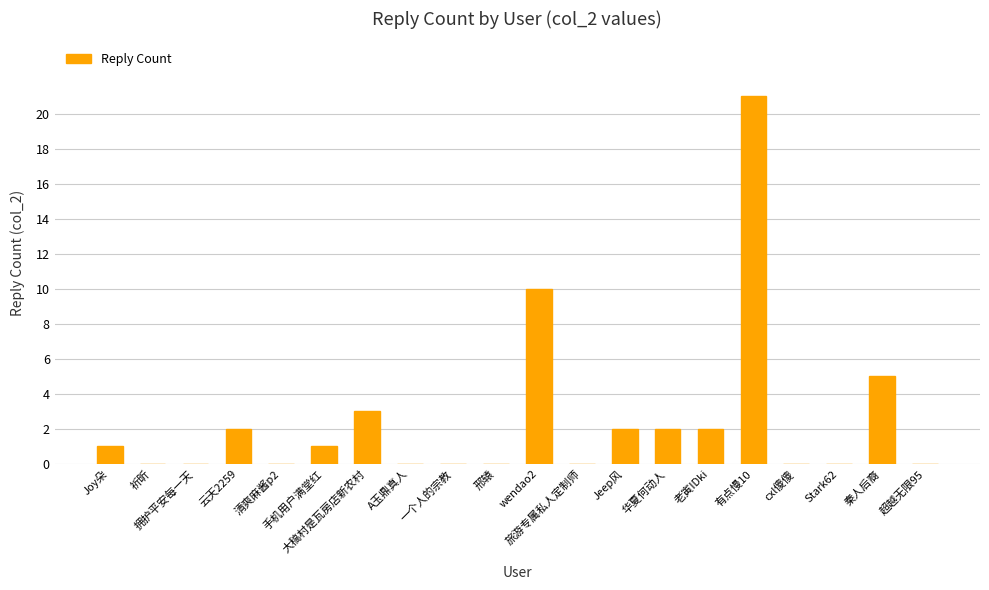

At which label is the value closest to 10?

wendao2